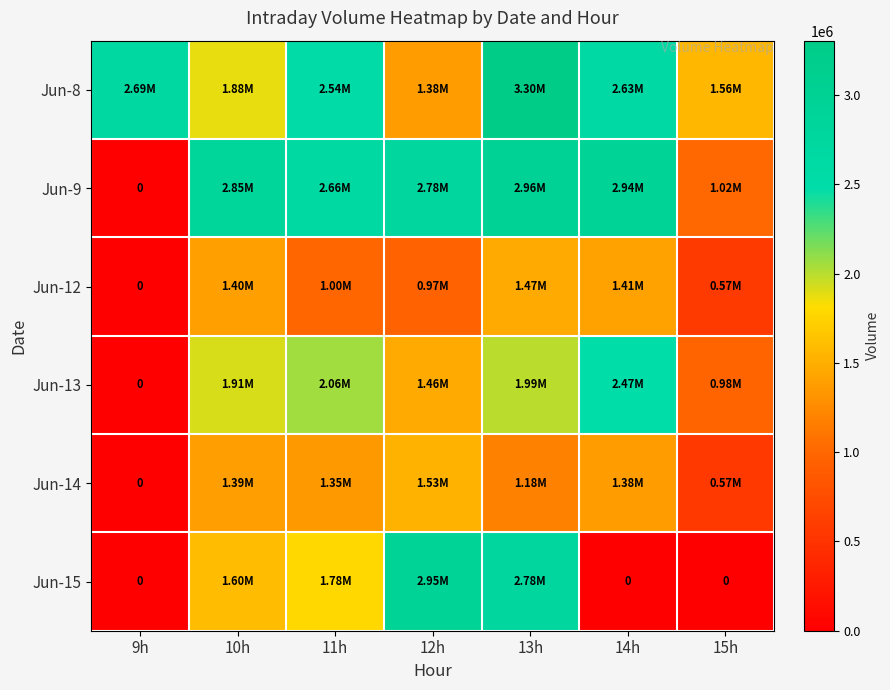

Between 15h and 13h, which is larger?

13h